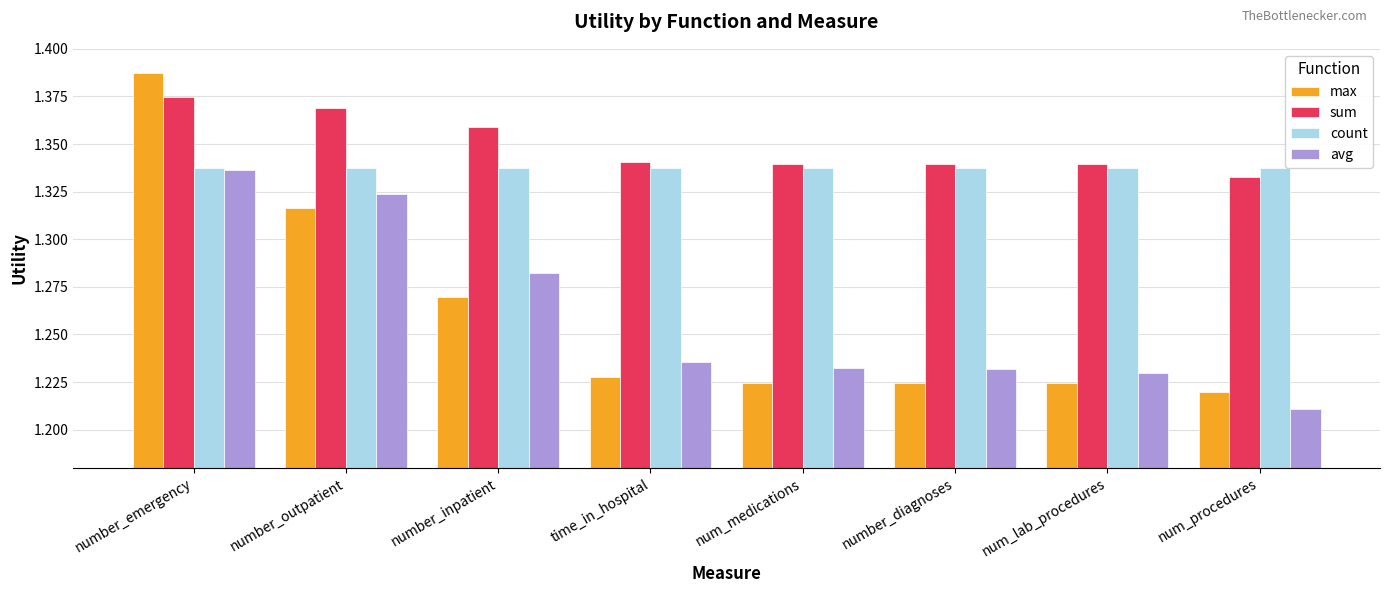

Rank the series at number_outpatient from highest to lowest value.

sum, count, avg, max